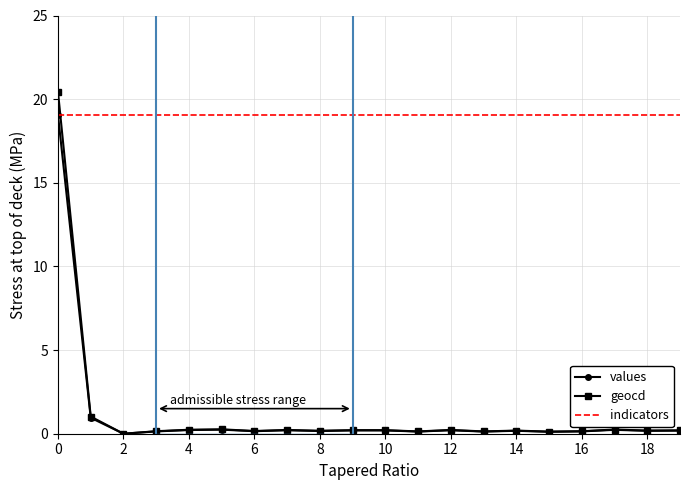

Is it true that geocd equals -12.2 at 2?

False